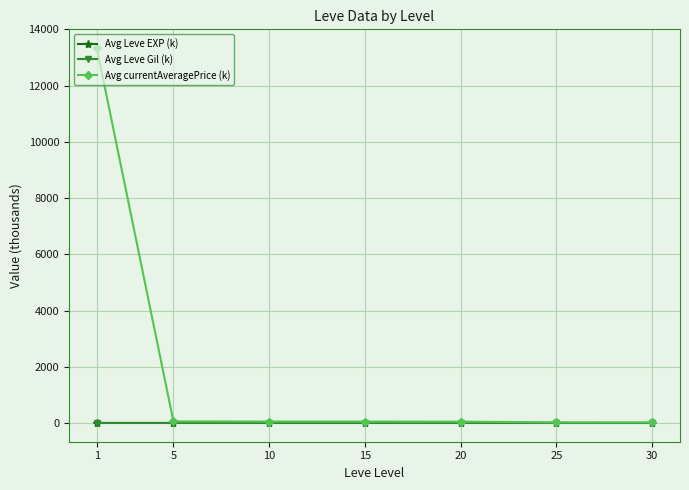

Which series has the largest total across all categories?

Avg currentAveragePrice (k)